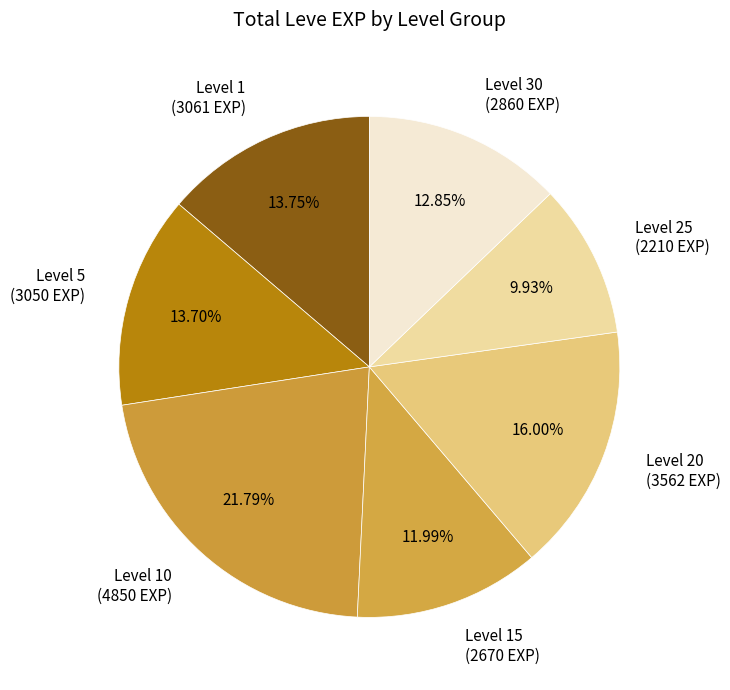

Is there any slice that represents more than half of the pie?

No